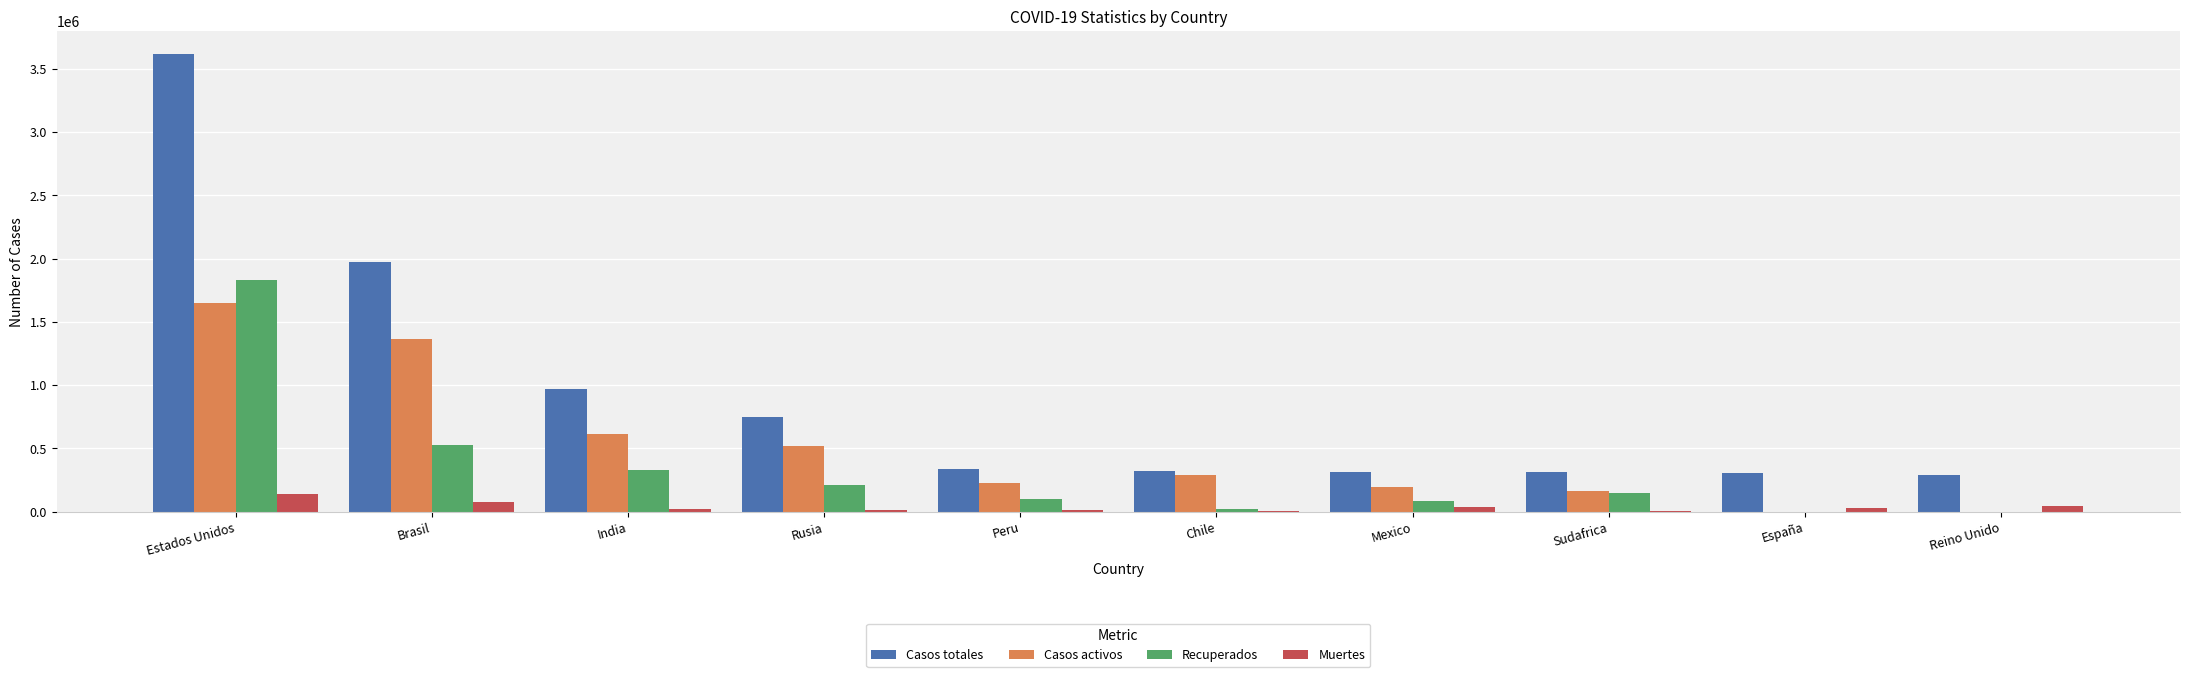

How many groups of bars are there?

10